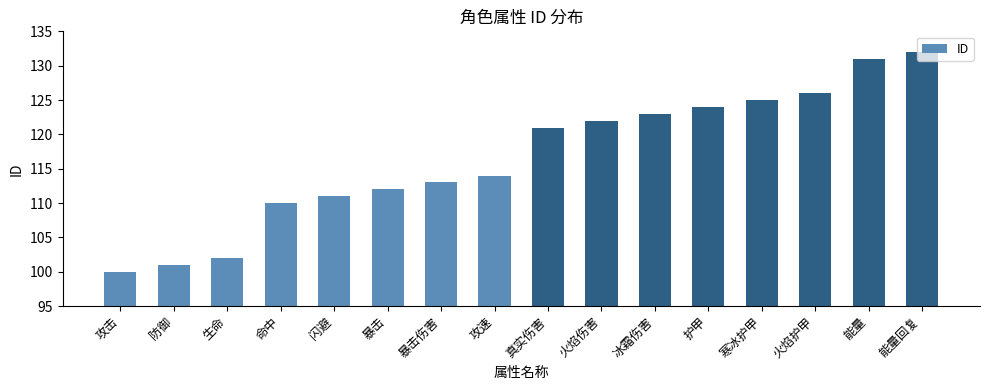

The value at 能量 is 131. True or false?

True